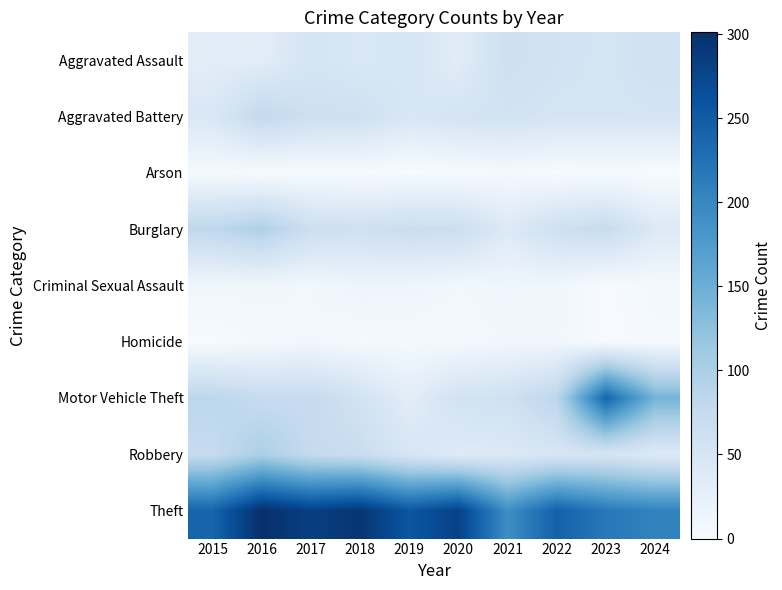

Rank the series at 2022 from highest to lowest value.

Theft, Motor Vehicle Theft, Burglary, Aggravated Assault, Aggravated Battery, Robbery, Criminal Sexual Assault, Homicide, Arson